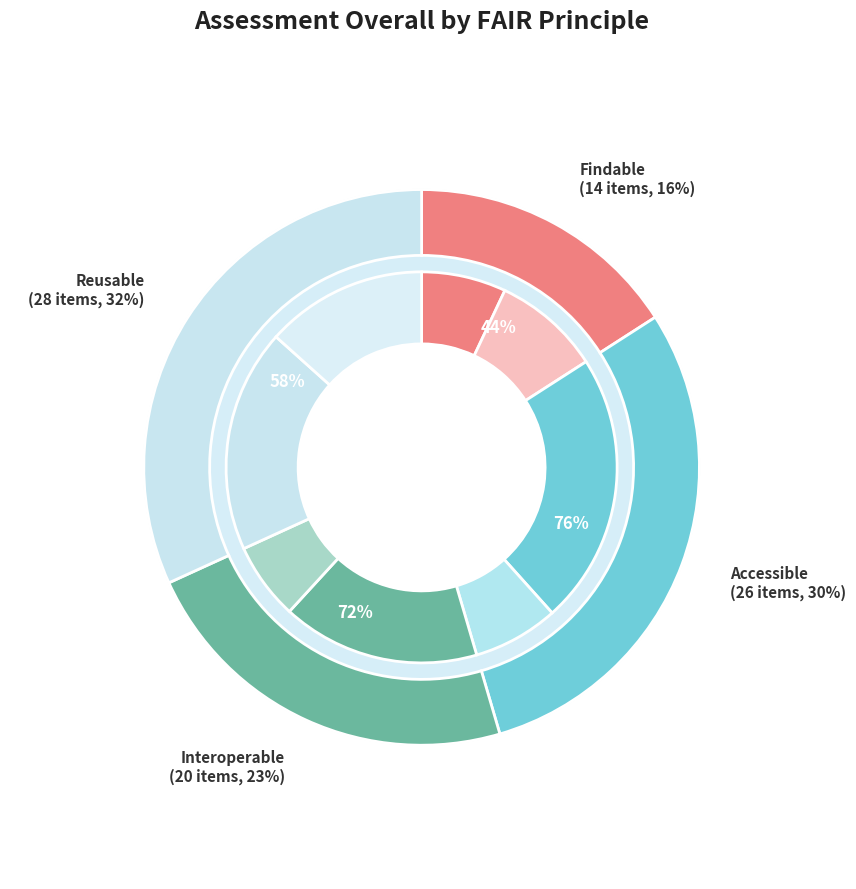

Does Interoperable account for over 50% of the chart?

No